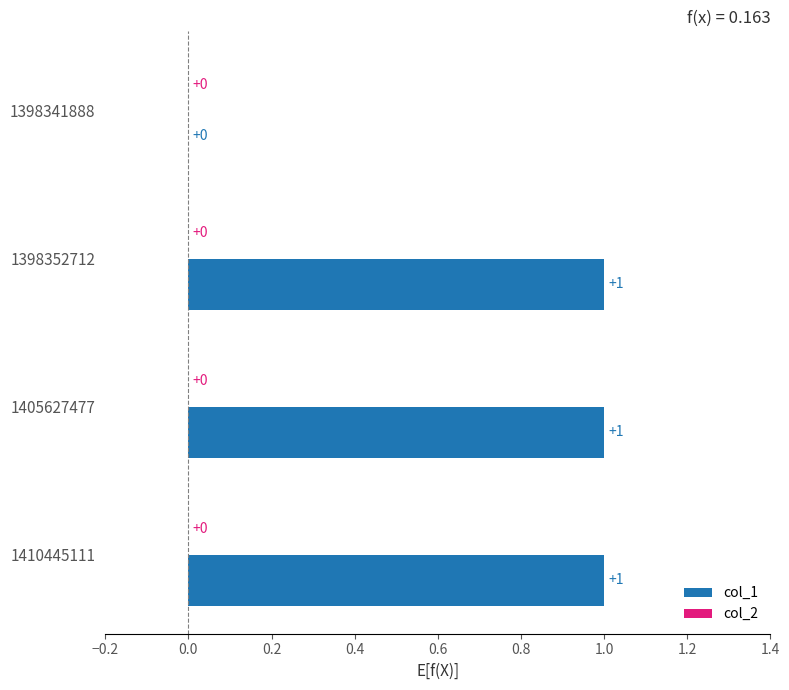

How many distinct data groups are displayed?

1